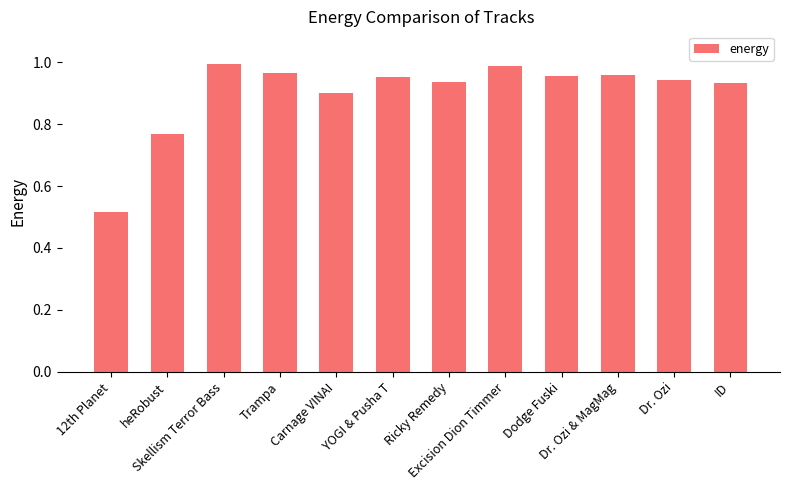

What is the sum of all values?

10.8